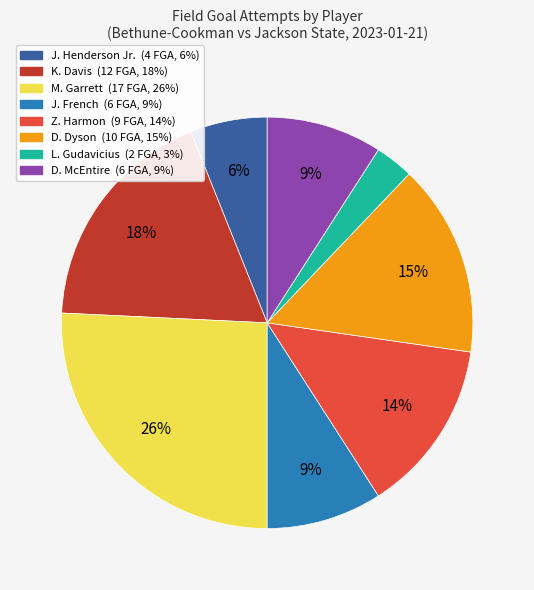

Does J. French represent more than half of the total?

No